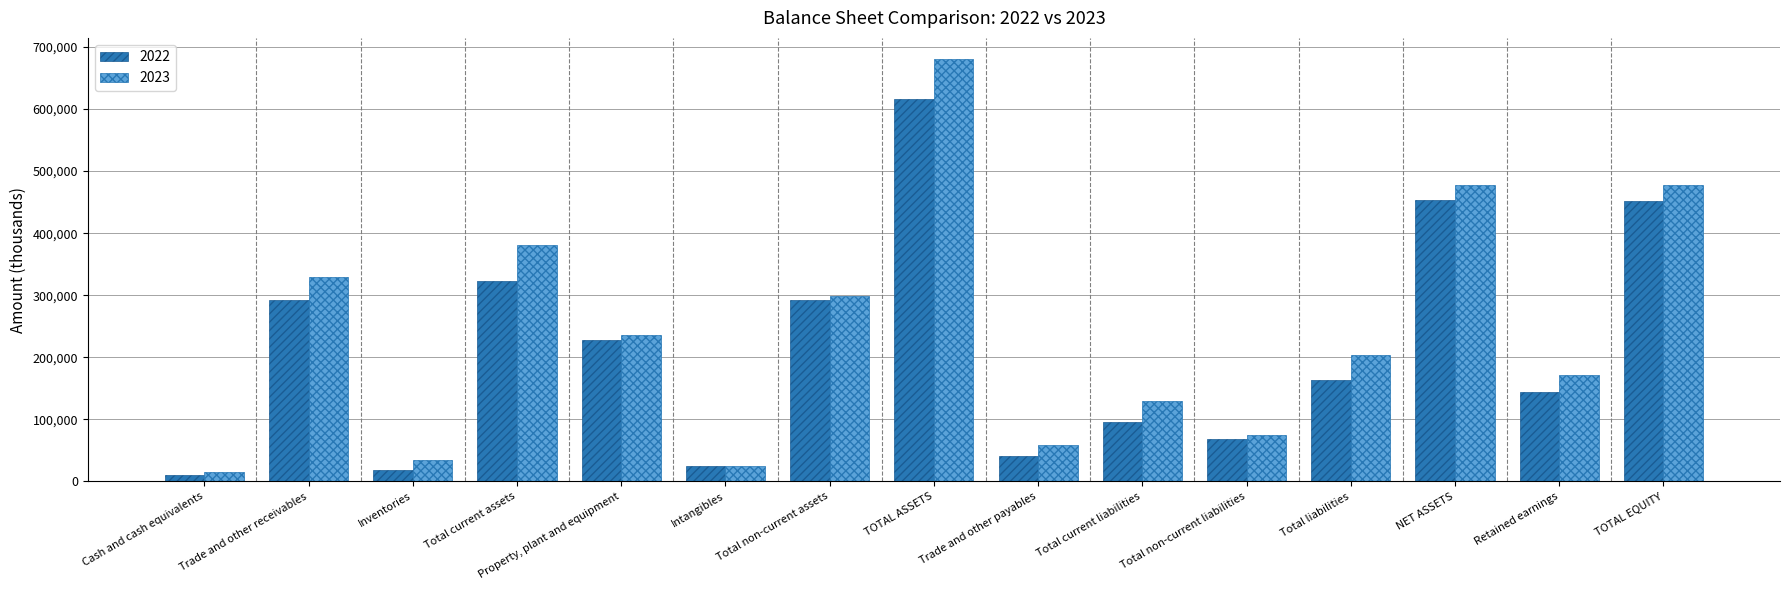

What is the value of the 2023 bar at the 15th from the left?

476878